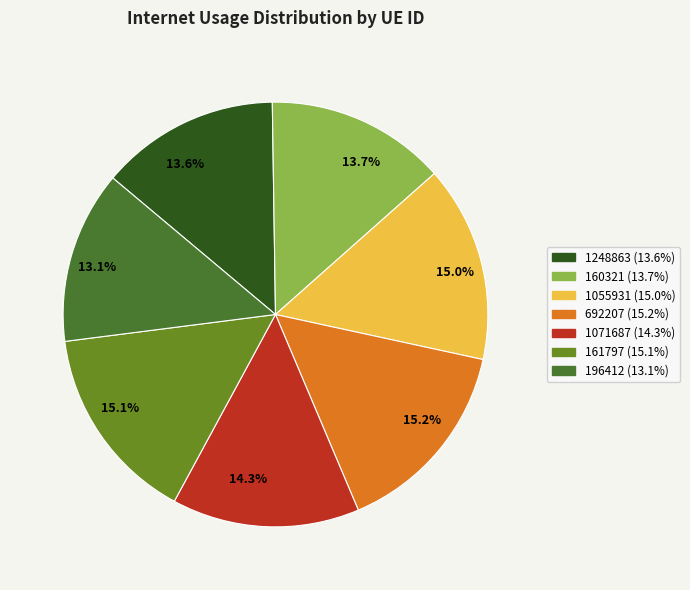

Is the sum of 13.1% and 15.2% greater than half?

No